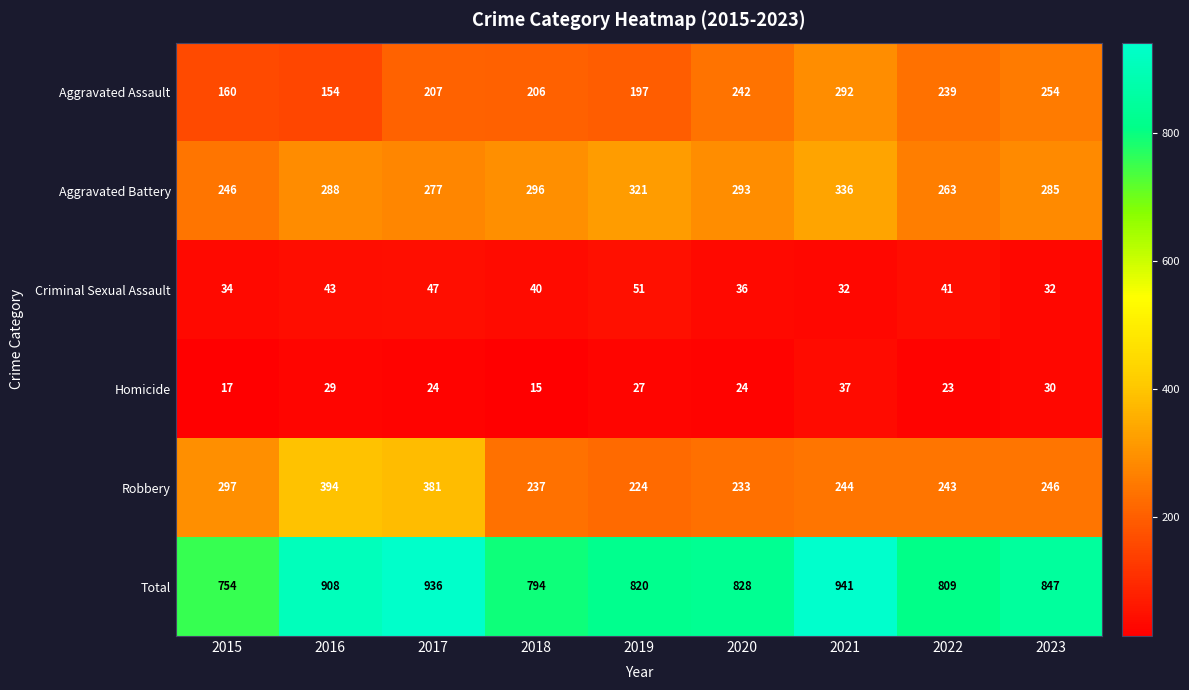

Rank the series by their maximum value, from highest to lowest.

Total, Robbery, Aggravated Battery, Aggravated Assault, Criminal Sexual Assault, Homicide